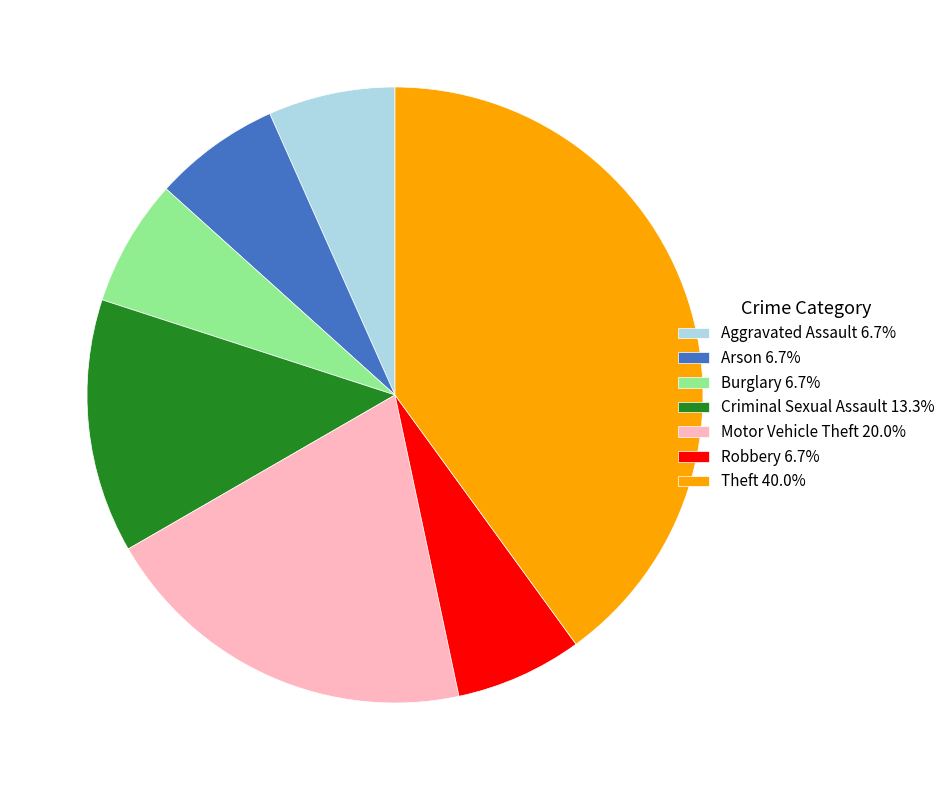

Count the number of slices in the pie.

7